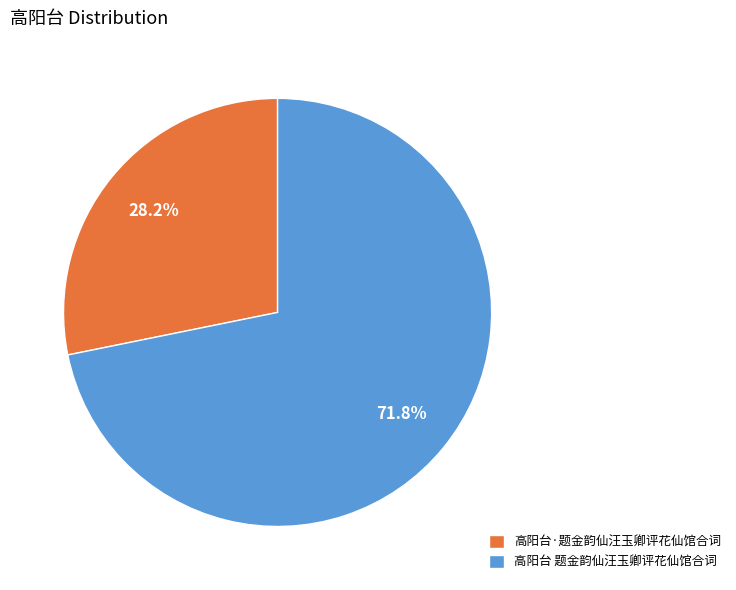

To the nearest percent, what portion does 高阳台·题金韵仙汪玉卿评花仙馆合词 represent?

28%